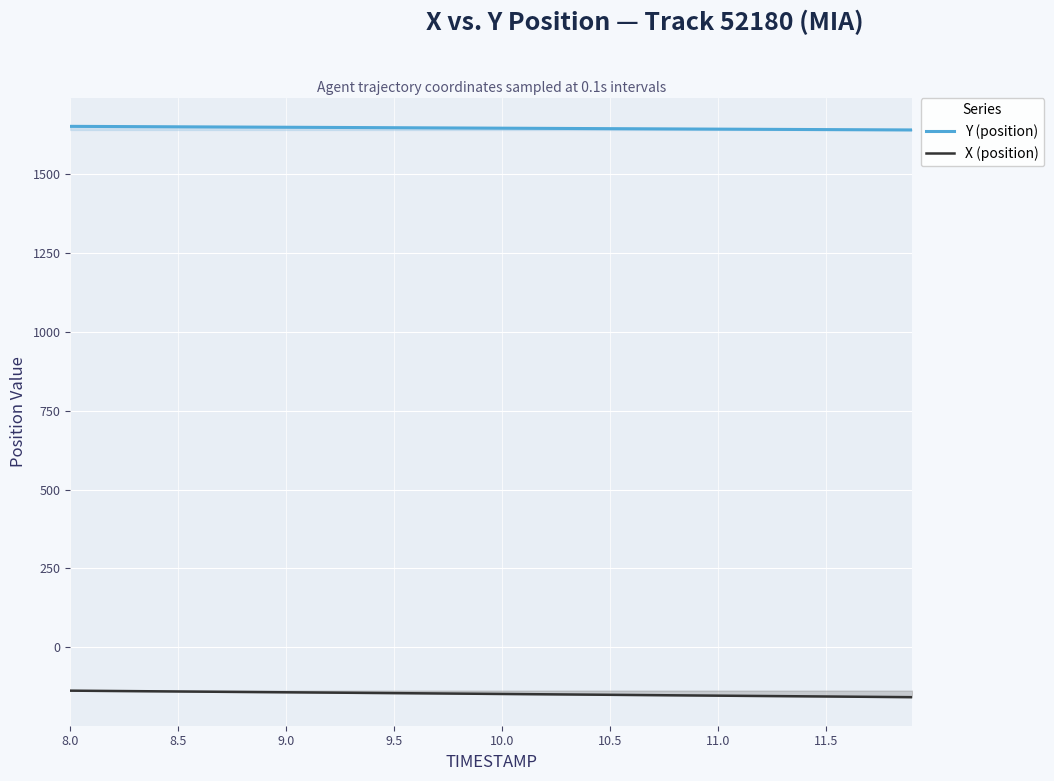

Reading left to right, what are all the values shown in this chart?

Y (position): 1651.3	1651.0	1650.7	1650.4	1650.1	1649.8	1649.5	1649.3	1649.0	1648.7	1648.4	1648.1	1647.8	1647.6	1647.3	1647.0	1646.7	1646.4	1646.1	1645.8	1645.5	1645.2	1644.9	1644.6	1644.3	1644.0	1643.7	1643.4	1643.1	1642.8	1642.5	1642.2	1641.9	1641.6	1641.3	1641.0	1640.7	1640.4	1640.2	1639.9
X (position): -137.2	-137.7	-138.2	-138.8	-139.3	-139.8	-140.3	-140.8	-141.4	-141.9	-142.4	-142.9	-143.4	-143.9	-144.5	-145.0	-145.5	-146.1	-146.6	-147.1	-147.7	-148.2	-148.7	-149.3	-149.8	-150.3	-150.9	-151.4	-152.0	-152.5	-153.1	-153.6	-154.1	-154.6	-155.2	-155.7	-156.2	-156.8	-157.3	-157.9